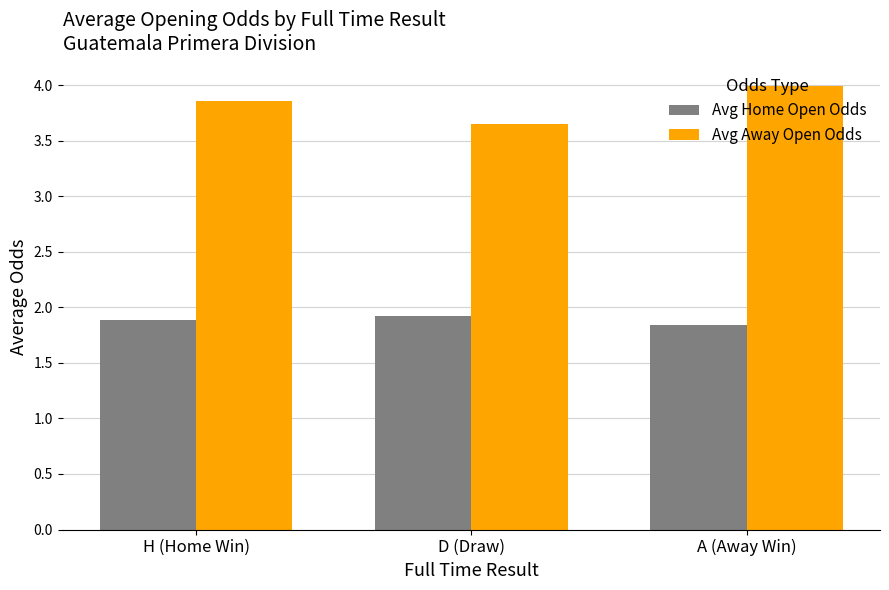

How many distinct data groups are displayed?

2